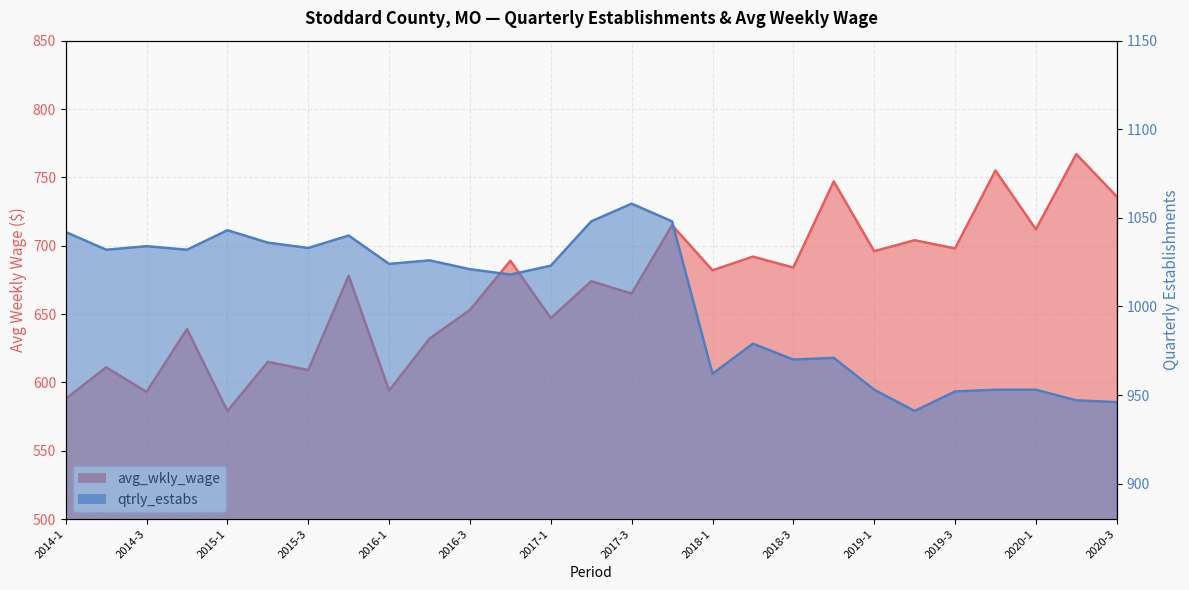

List the series in order of their overall mean, highest first.

qtrly_estabs, avg_wkly_wage